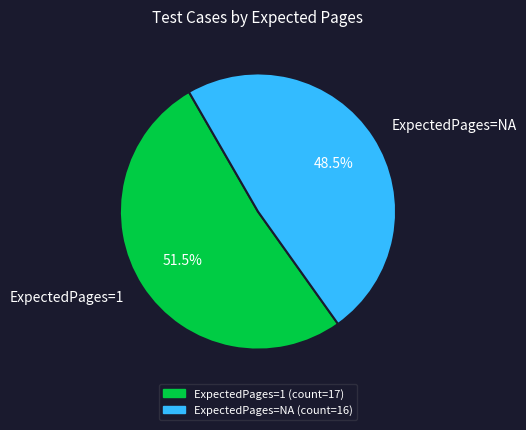

What is the ratio of the value at ExpectedPages=NA to the value at ExpectedPages=1?

0.9